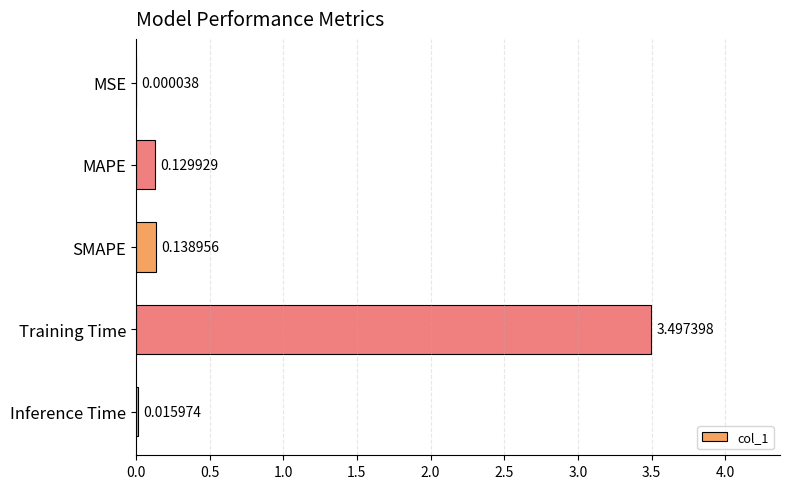

At which label is the value closest to 1?

SMAPE